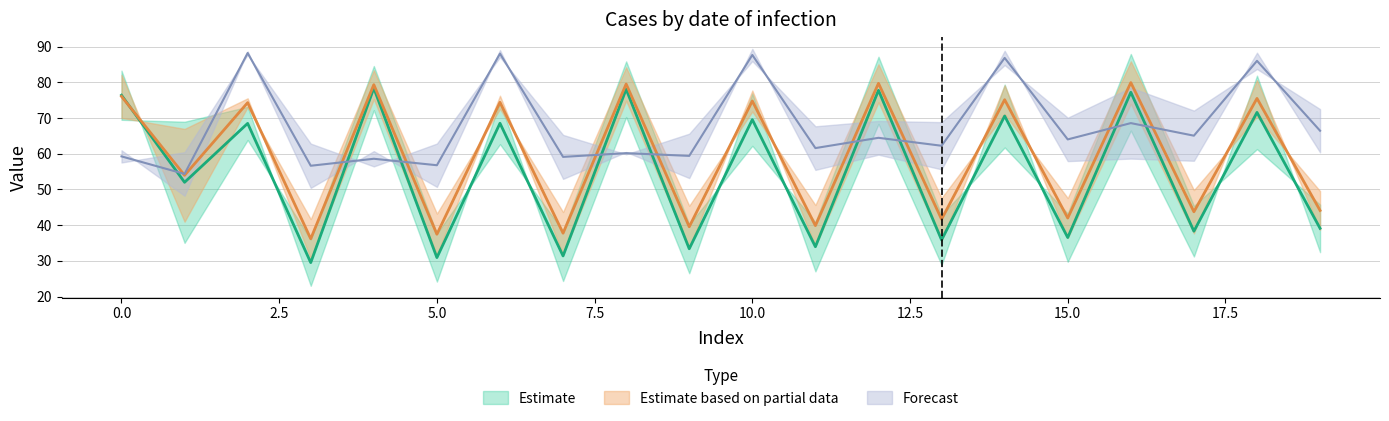

What is the value of the Partial_lower_TRAIN point at the 8th from the left?

31.8